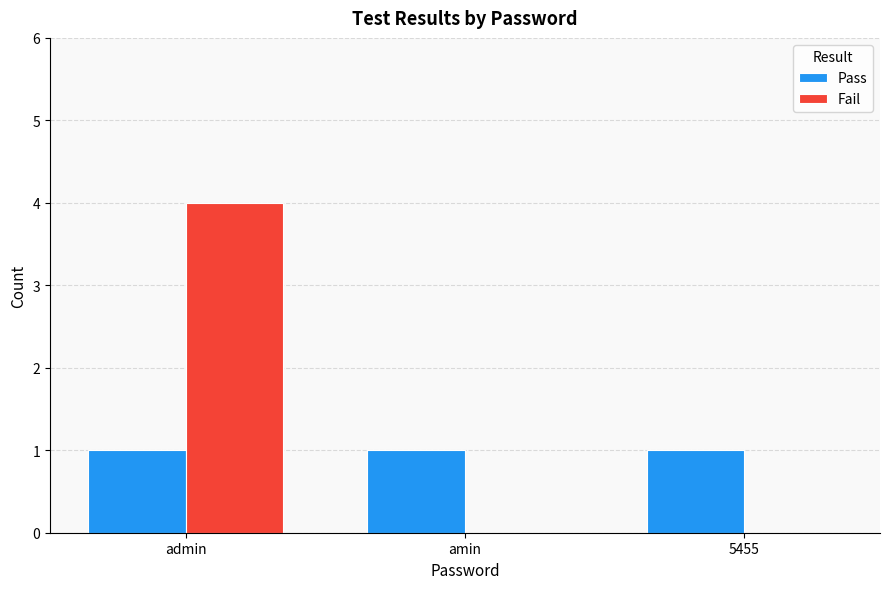

Between admin and 5455, which series saw the biggest shift?

Fail